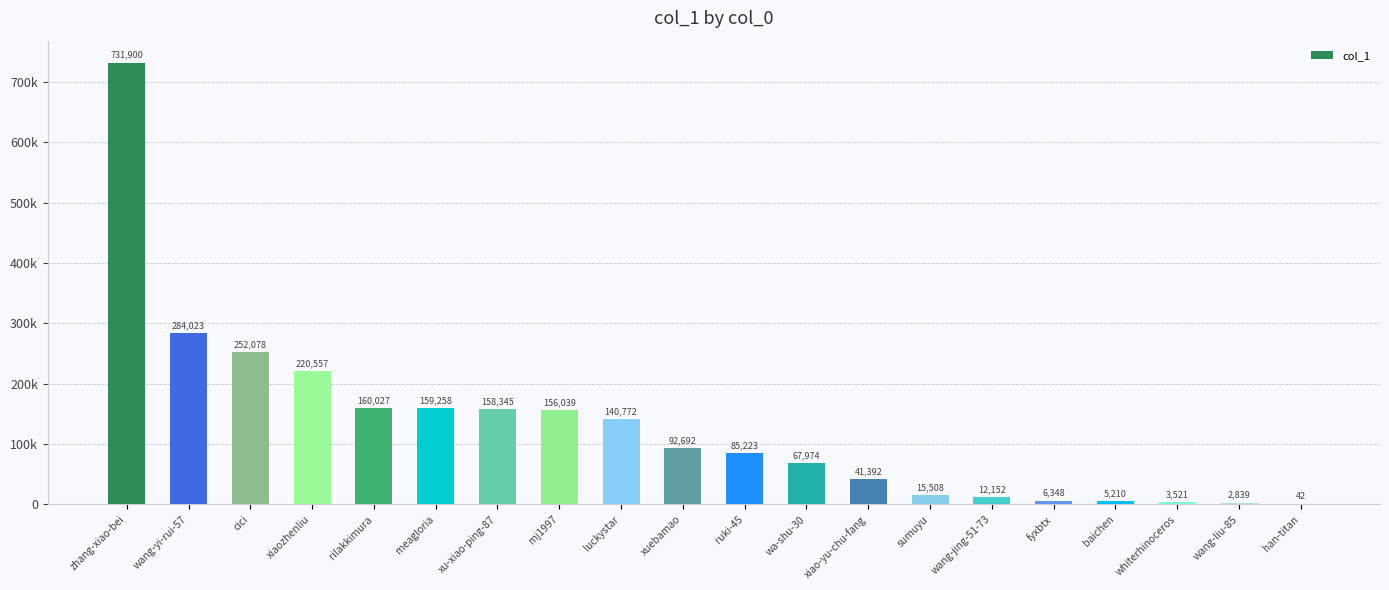

What position from the left is han-titan?

20